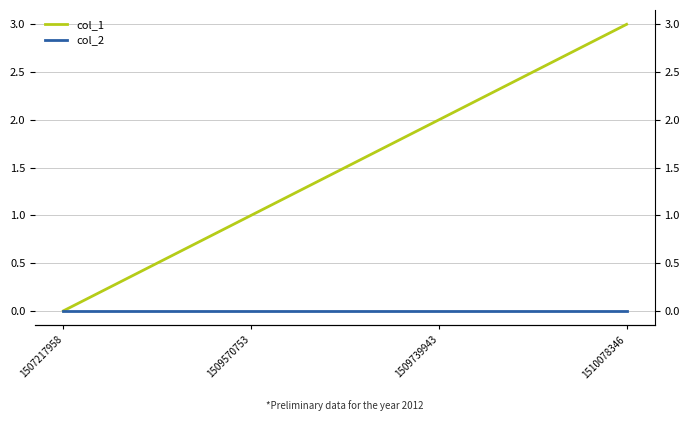

Rank the series at 1507217958 from highest to lowest value.

col_1, col_2